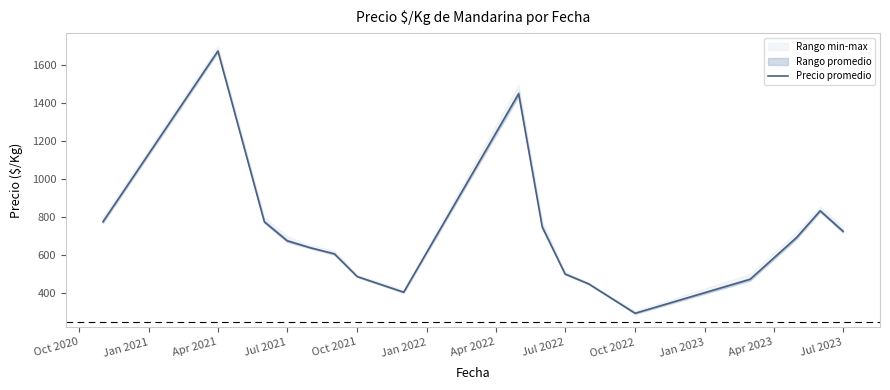

True or false: there are more than 0 points higher than both neighbors.

True